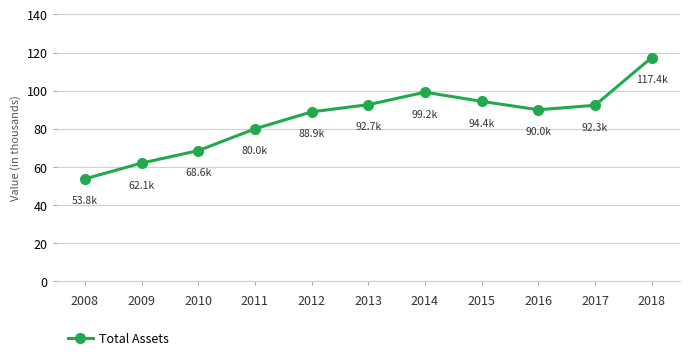

What is the value of the 1st point from the left?

53779